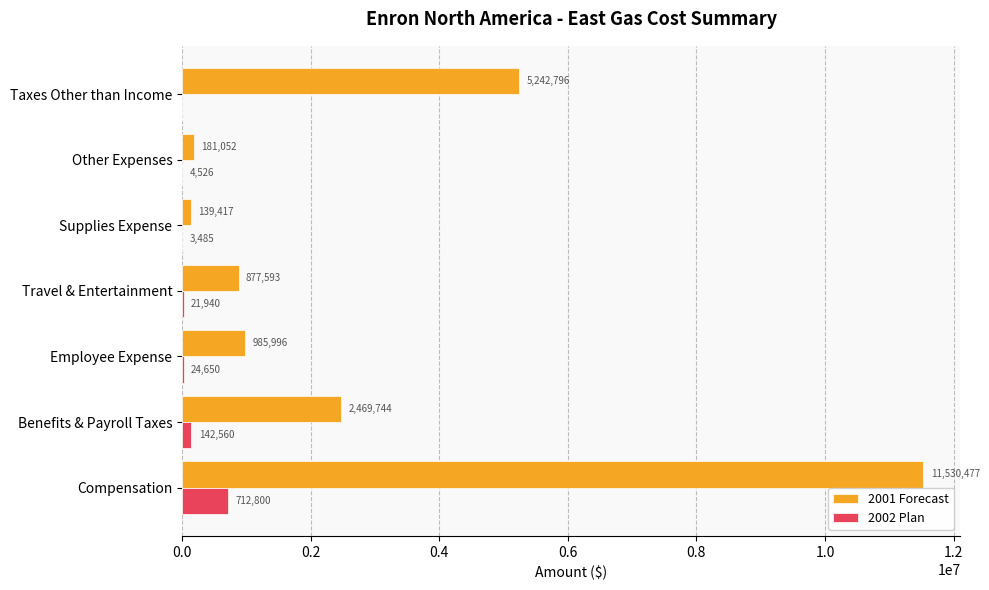

Is the value of 2002 Plan at Benefits & Payroll Taxes greater than the value of 2001 Forecast at Compensation?

No